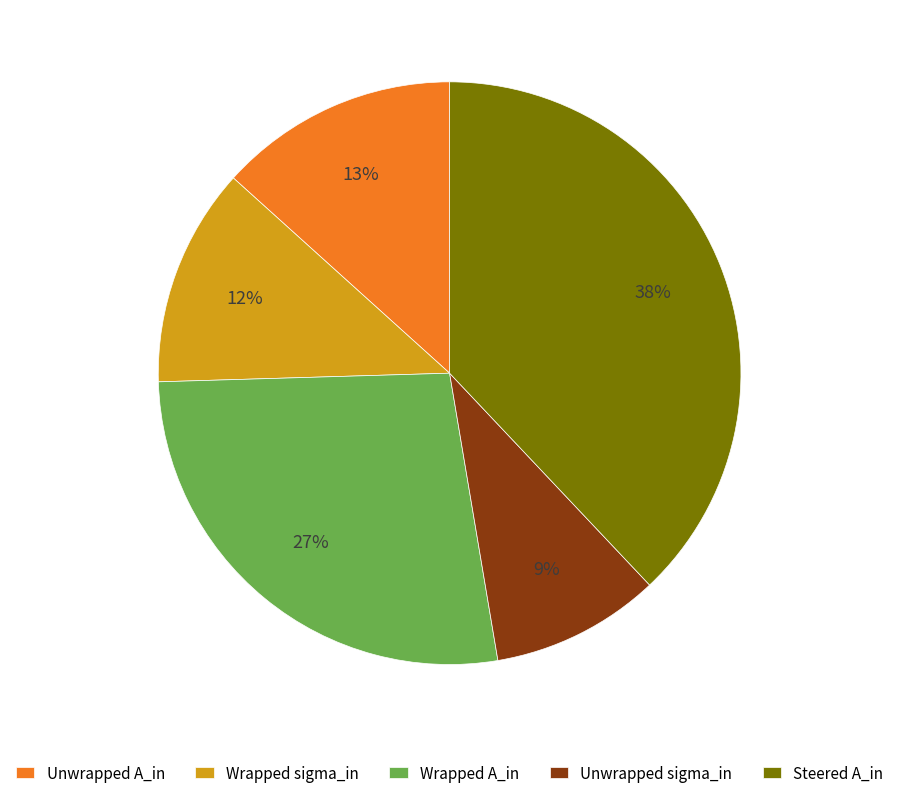

Between Unwrapped A_in and Steered A_in, which is larger?

Steered A_in